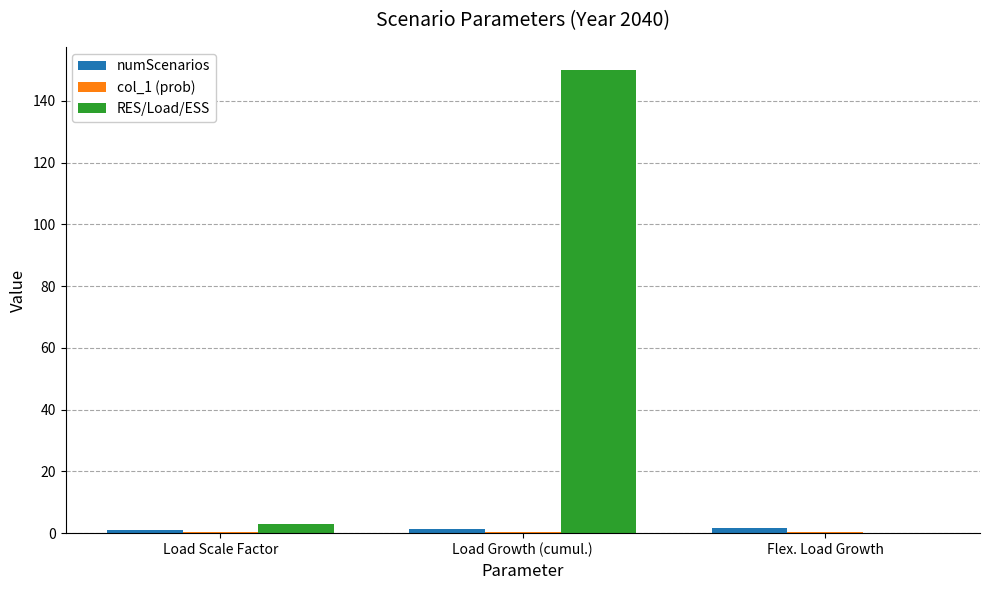

What is the highest value of the numScenarios series?

1.6